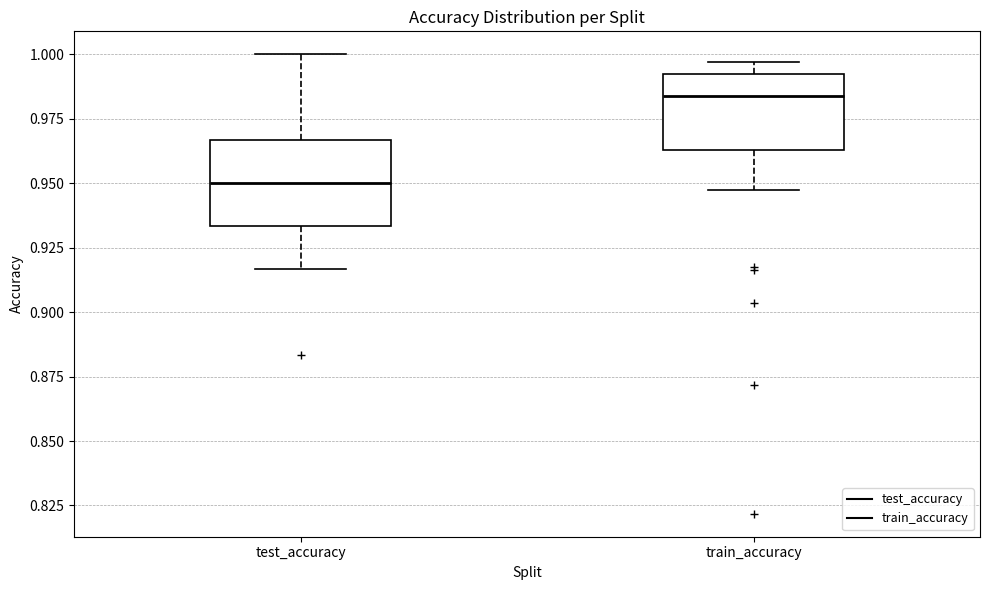

Which box's median line is the highest?

train_accuracy